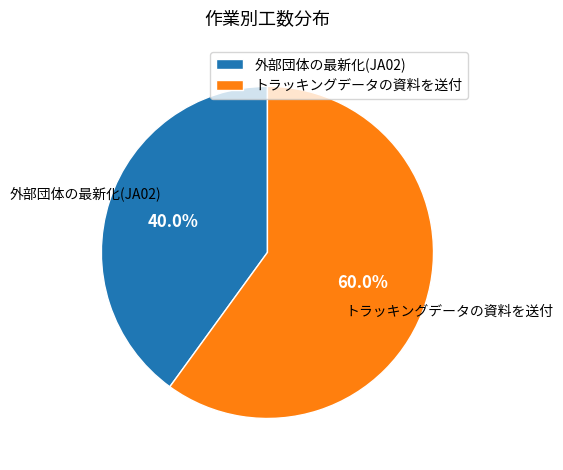

How many slices are in this pie chart?

2